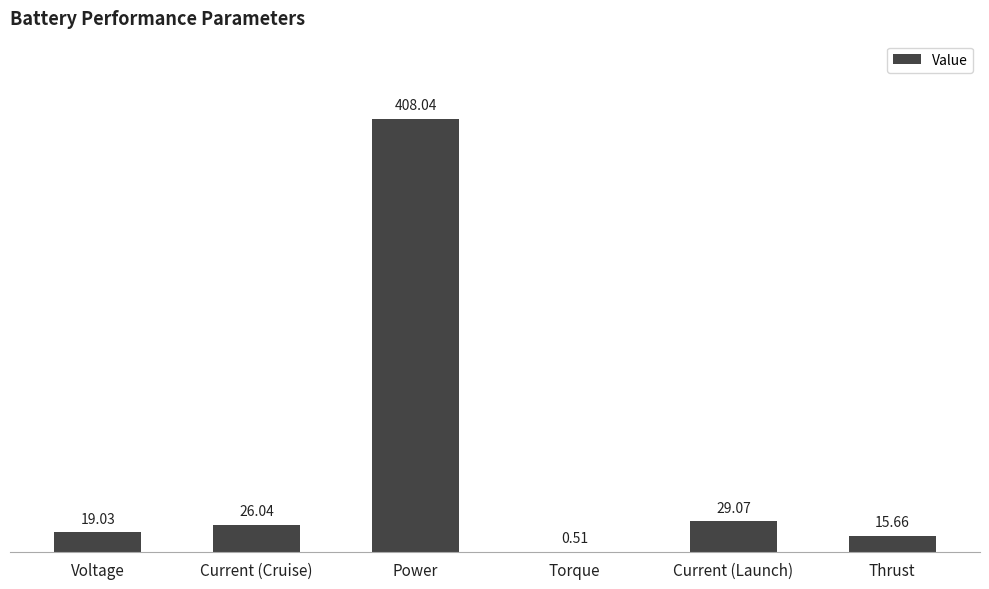

Where does the data first go above 26?

Current (Cruise)